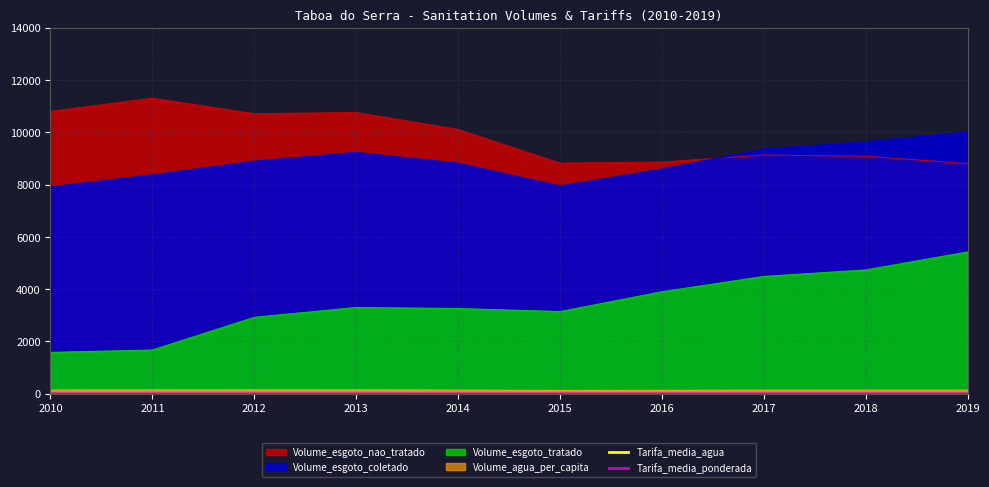

What is the value of the Tarifa_media_ponderada point at the 5th from the left?

2.5